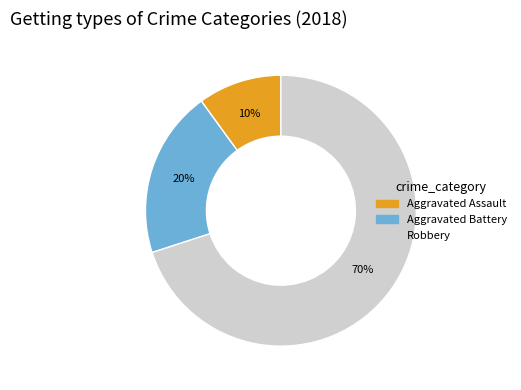

True or false: Aggravated Battery accounts for 20% of the total.

True